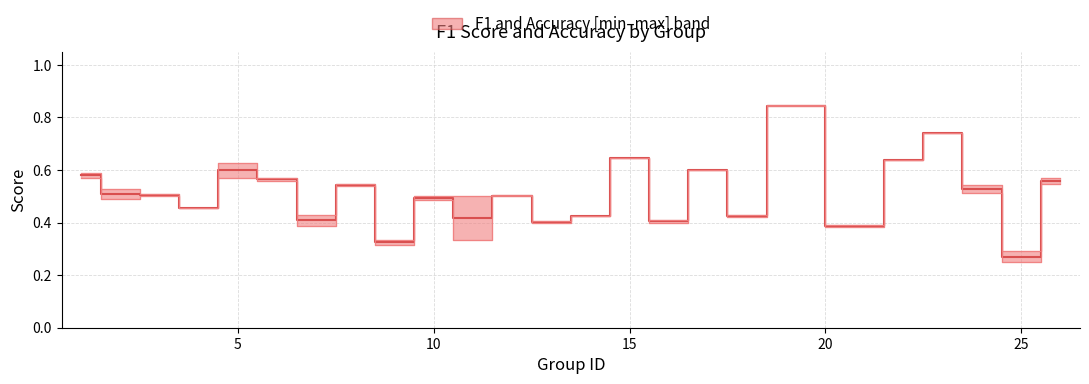

Reading right to left, transcribe all the data shown in this chart.

0.6	0.3	0.5	0.7	0.6	0.4	0.8	0.4	0.6	0.4	0.6	0.4	0.4	0.5	0.4	0.5	0.3	0.5	0.4	0.6	0.6	0.5	0.5	0.5	0.6